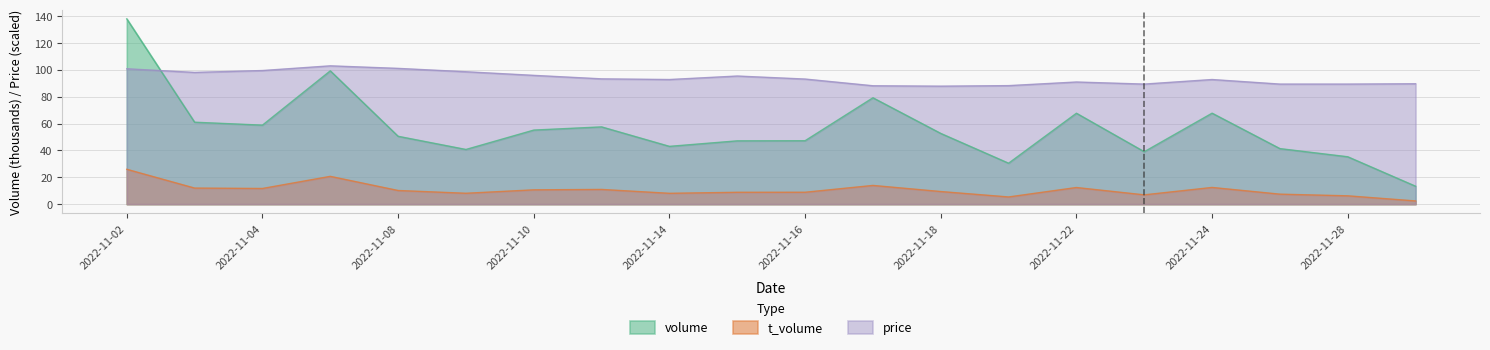

Is the value of price at 2022-11-10 greater than the value of t_volume at 2022-11-28?

Yes